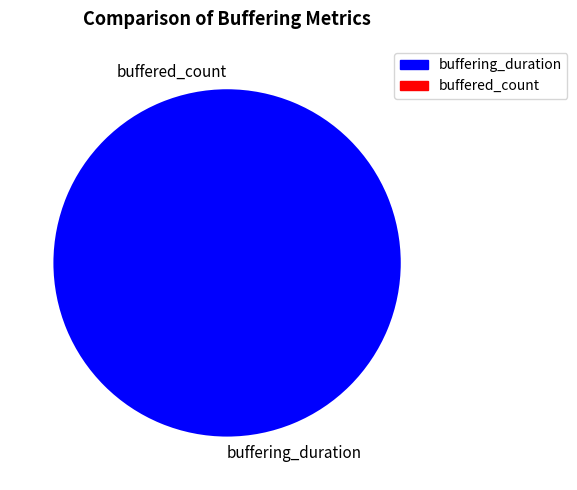

True or false: buffering_duration accounts for 100% of the total.

True